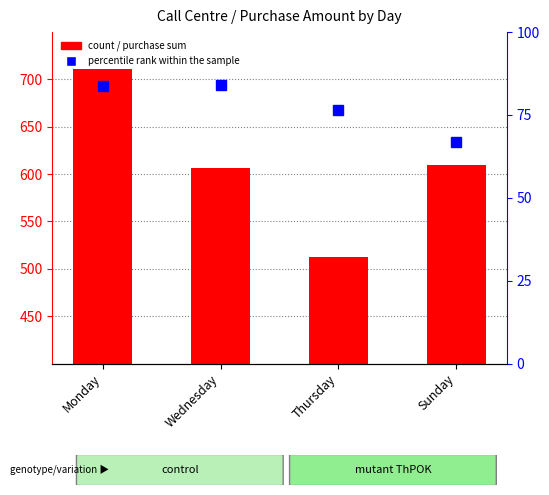

What is the sum of all Purchase Amount sum values?

2439.0